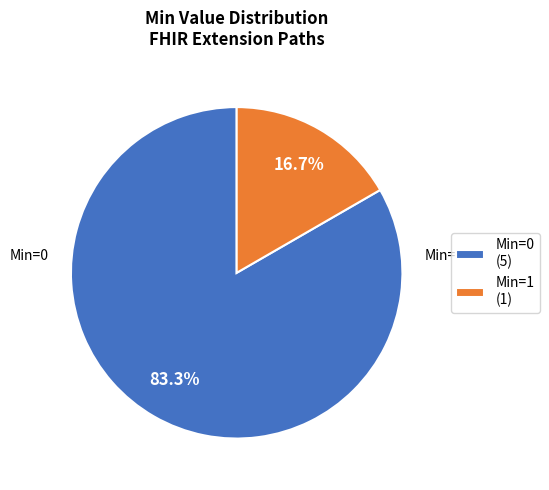

Which slice is the largest?

Min=0 (5)